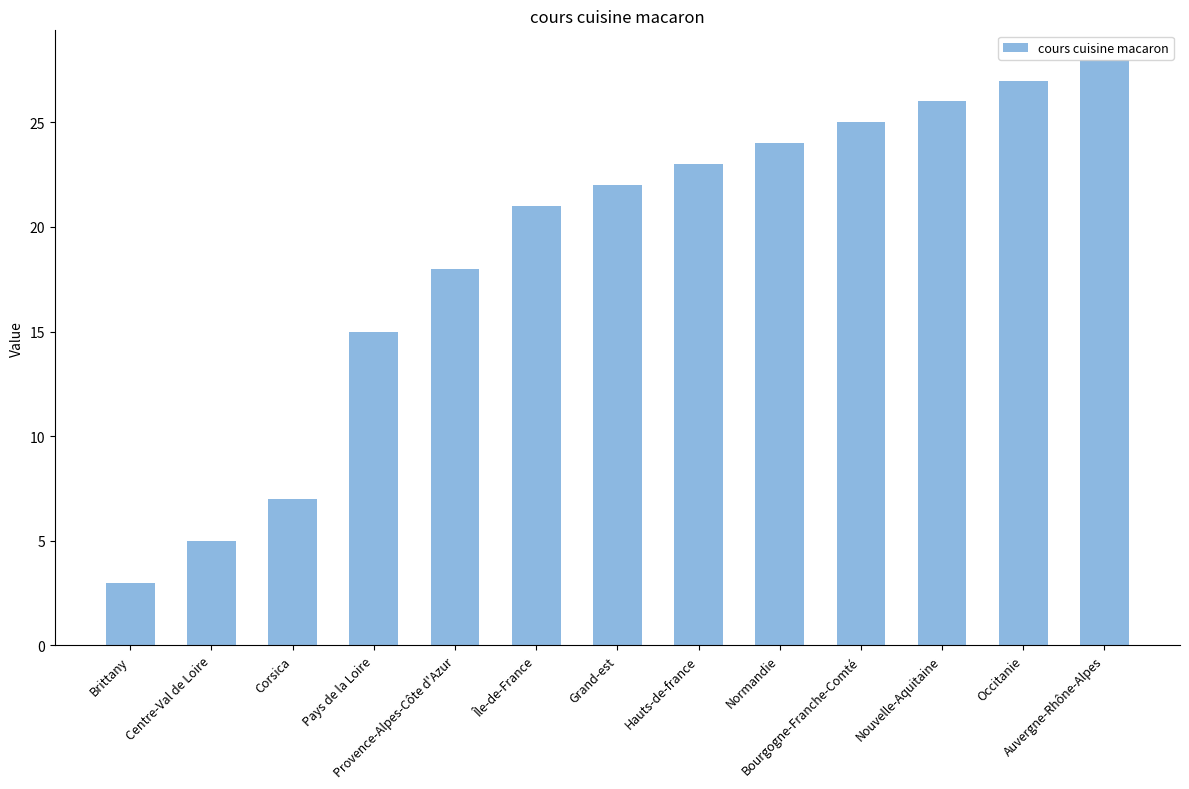

How many data points does each series have?

13